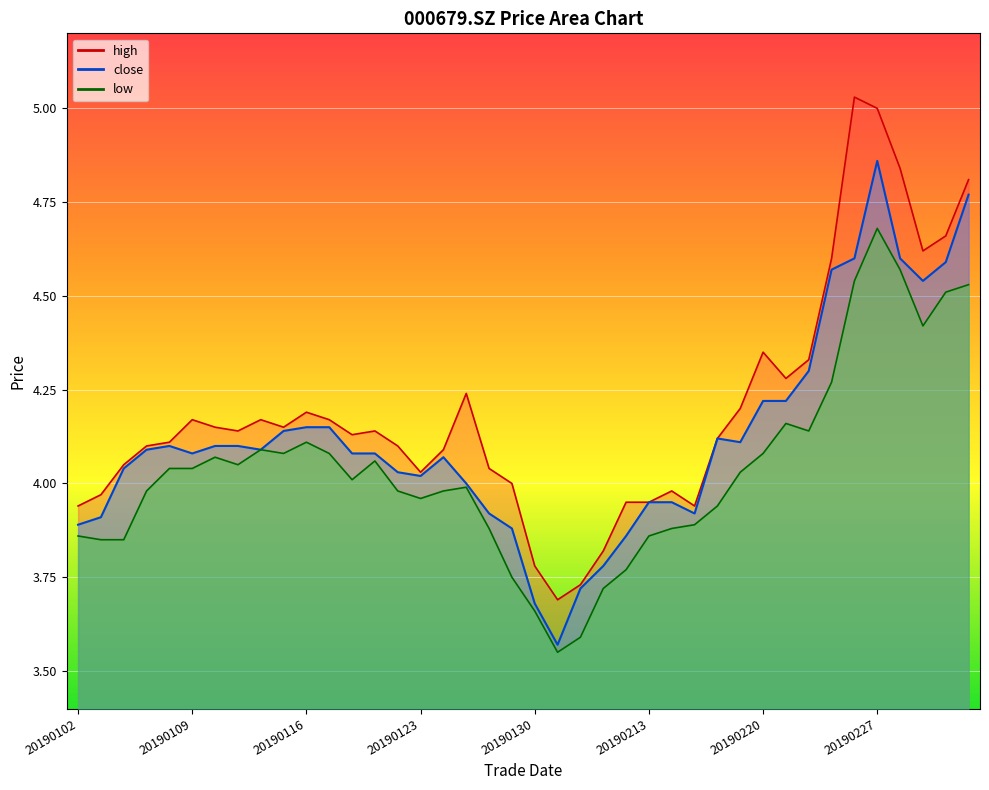

Rank the series by their maximum value, from lowest to highest.

low, close, high